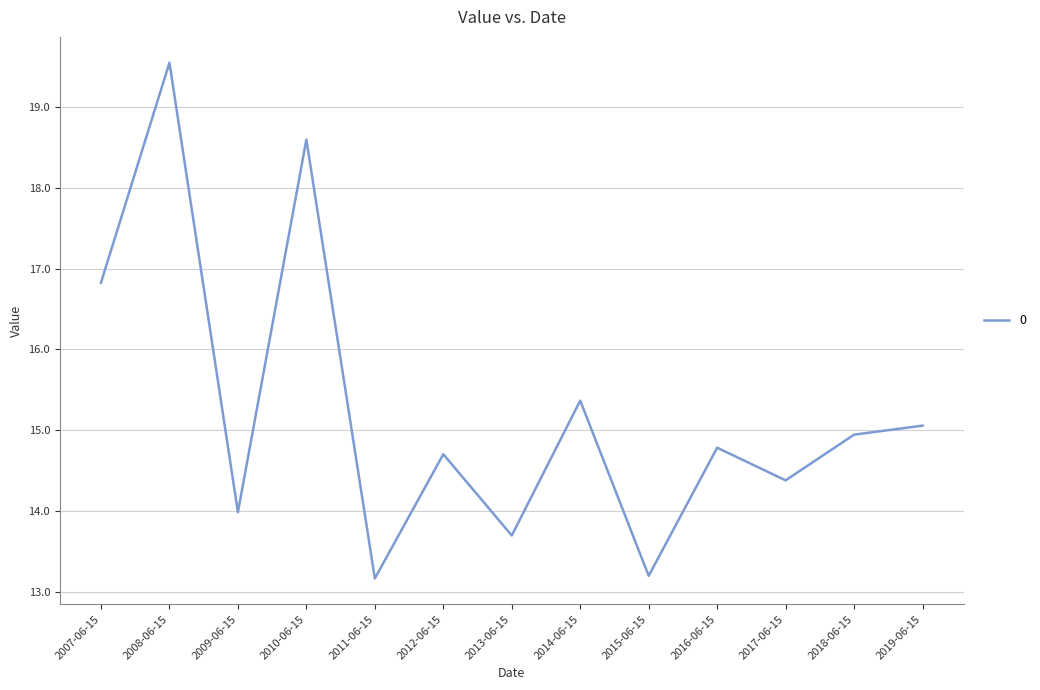

Reading left to right, list all the values displayed in this chart.

16.8	19.6	14.0	18.6	13.2	14.7	13.7	15.4	13.2	14.8	14.4	14.9	15.1